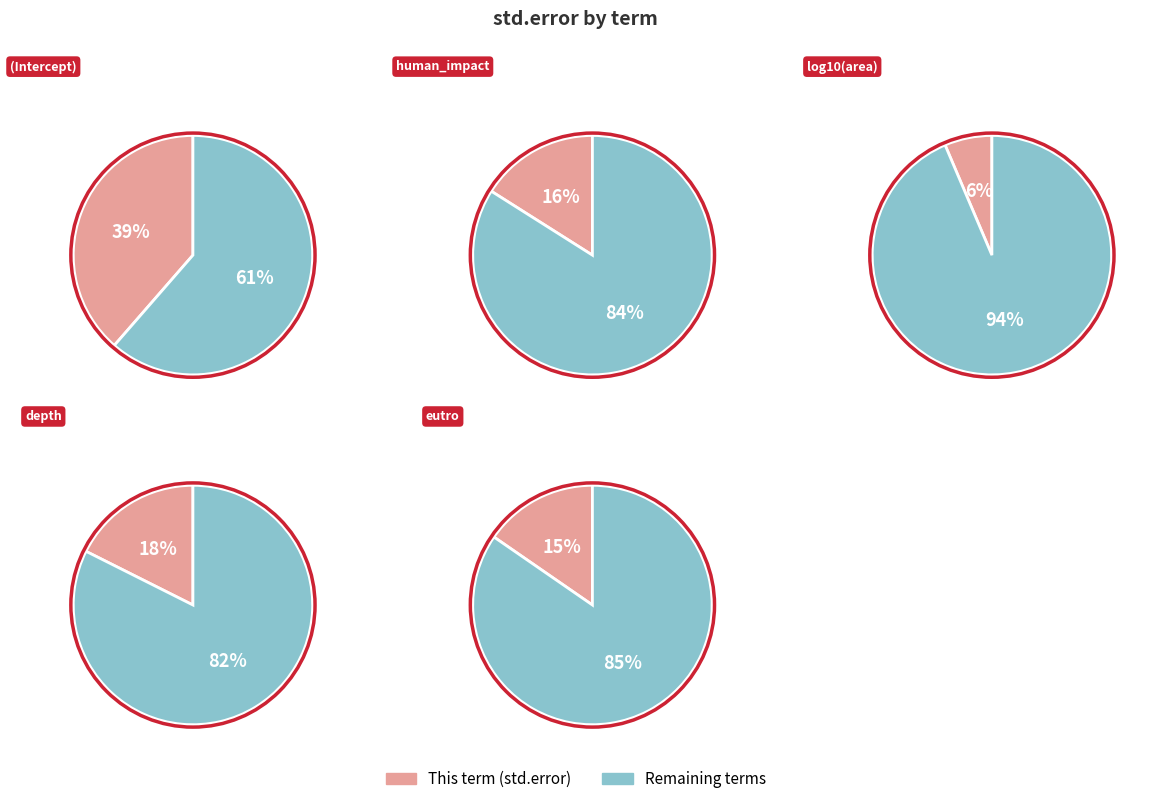

What is the total percentage of depth and log10(area)?

24.0%